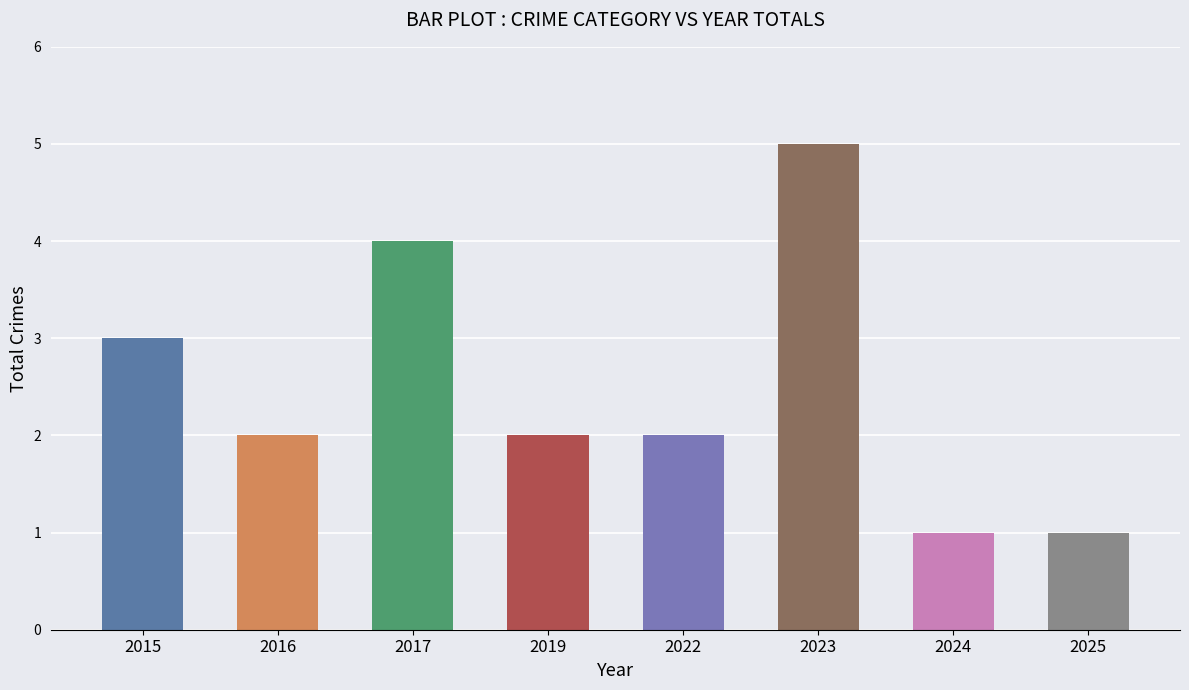

Reading left to right, what are all the values shown in this chart?

3	2	4	2	2	5	1	1